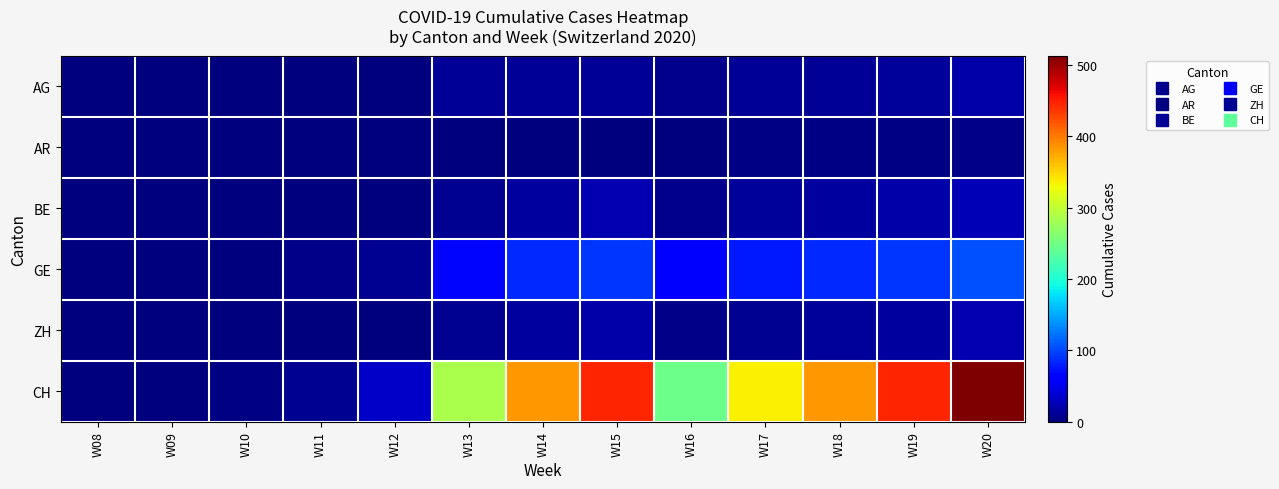

At which category is the sum across all series the highest?

W20